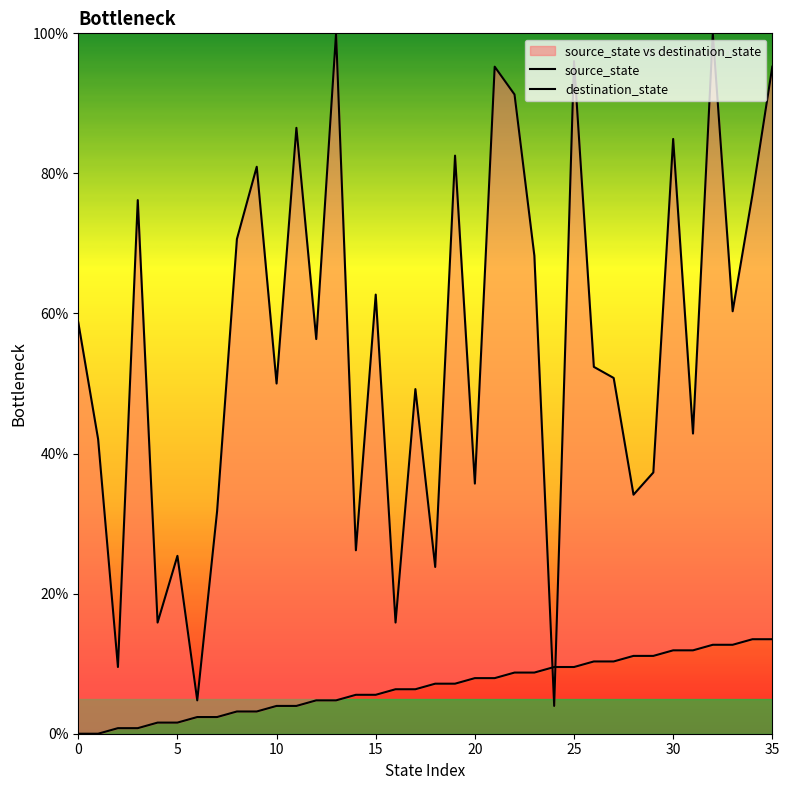

Between 22 and 27, which series saw the biggest shift?

destination_state